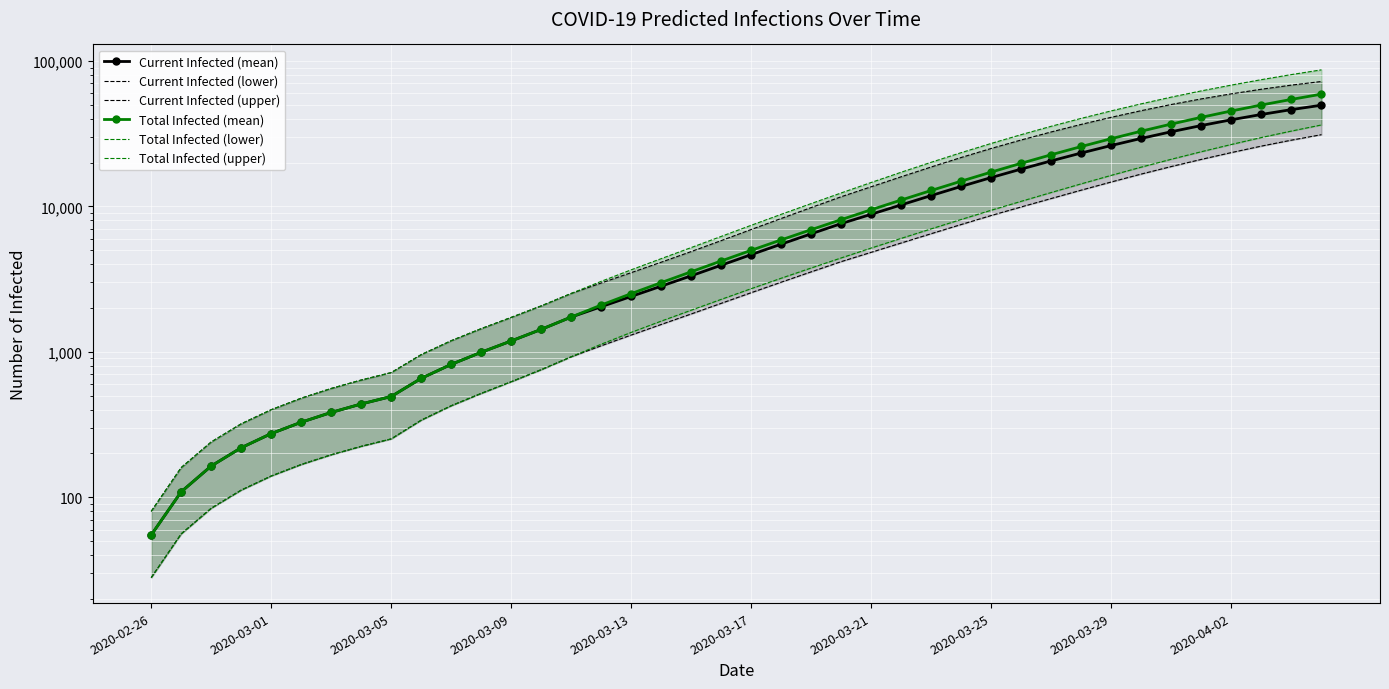

What is the value of the Current Infected (lower) point at the 34th from the left?

16689